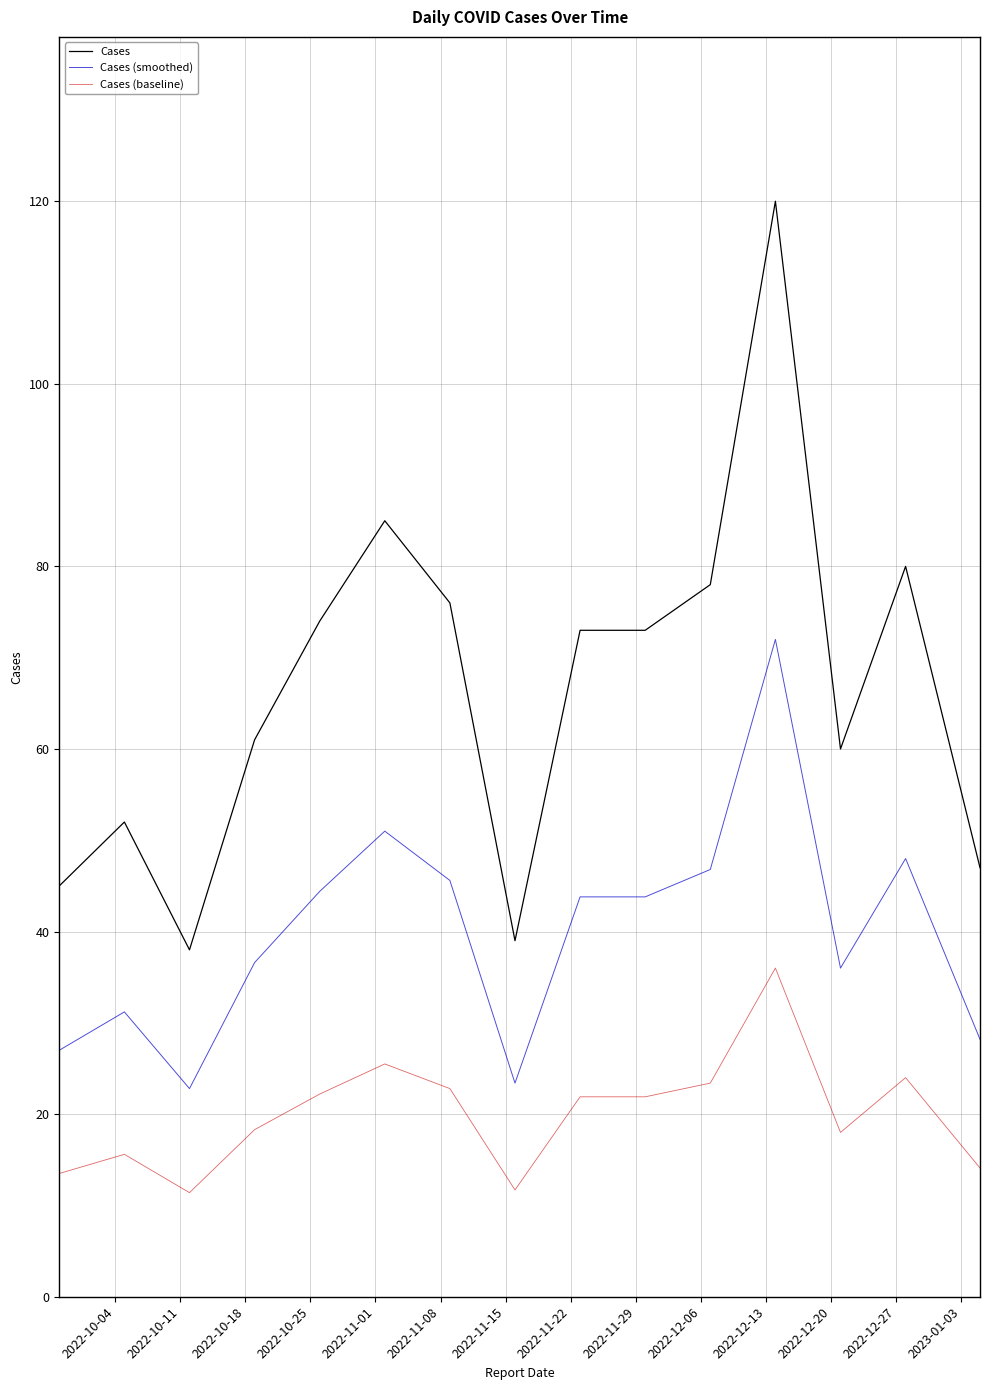

List the series in order of their peak value, lowest first.

Cases (baseline), Cases (smoothed), Cases